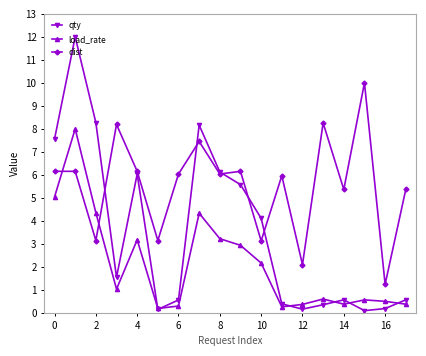

Which series has the largest total across all categories?

dist